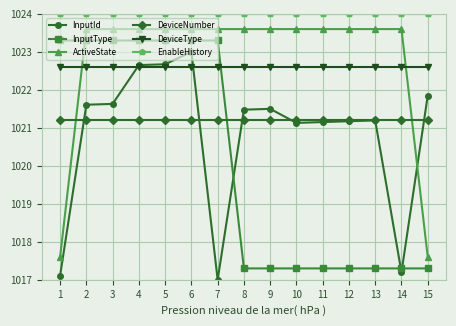

What are all the series names shown in the legend?

InputId, InputType, ActiveState, DeviceNumber, DeviceType, EnableHistory